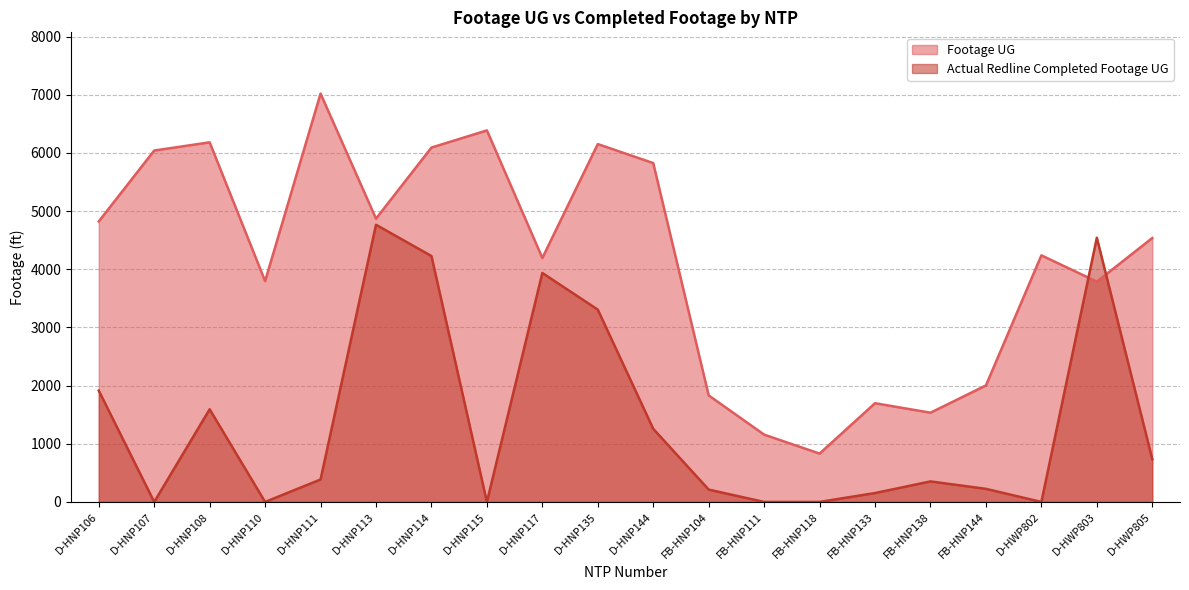

What position from the right is D-HNP107?

19